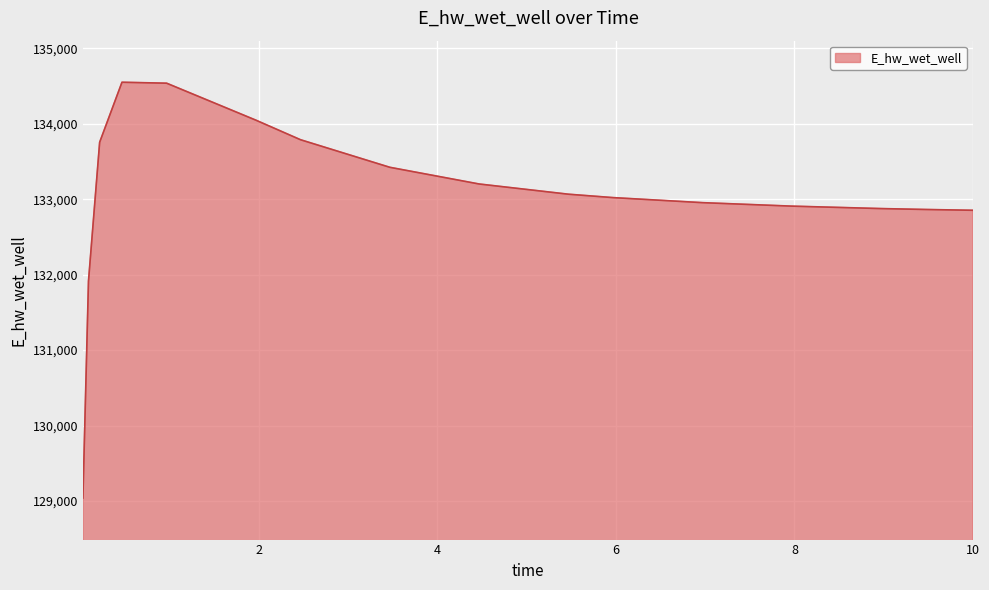

What is the difference between the maximum and minimum values?

5507.9